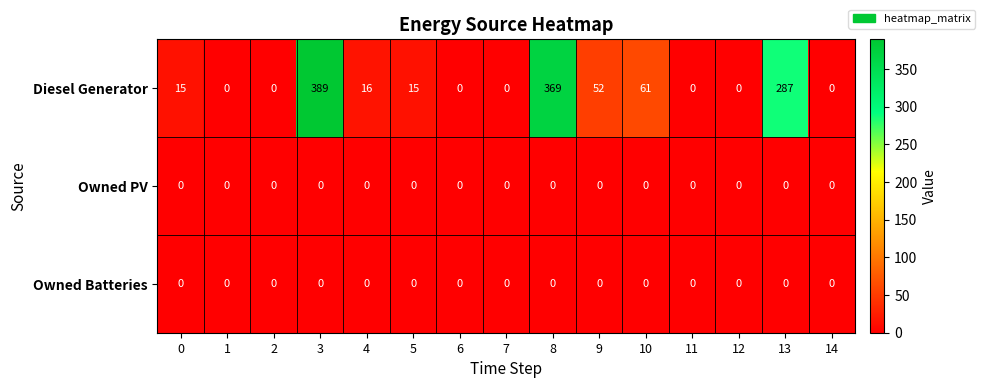

True or false: Owned PV has a value of 0 at 12.

True